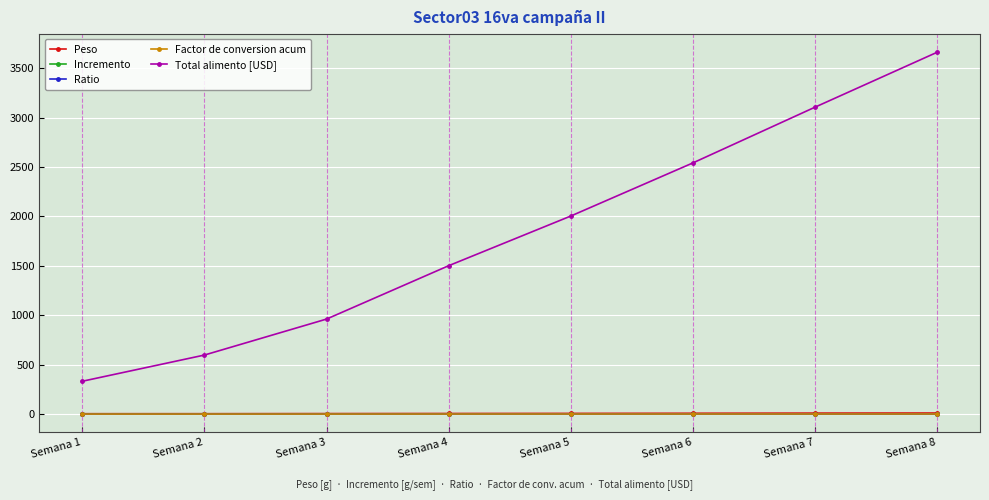

Is the value of Total alimento [USD] at Semana 8 greater than the value of Incremento at Semana 8?

Yes